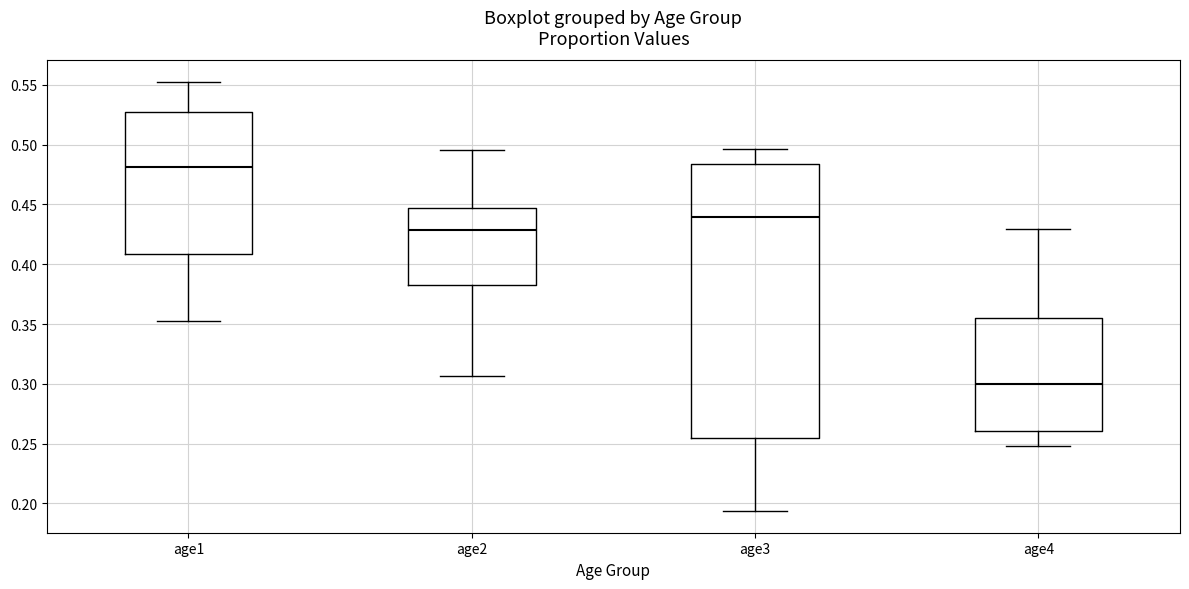

Comparing the boxes themselves (not the whiskers), which one is the tallest?

age3